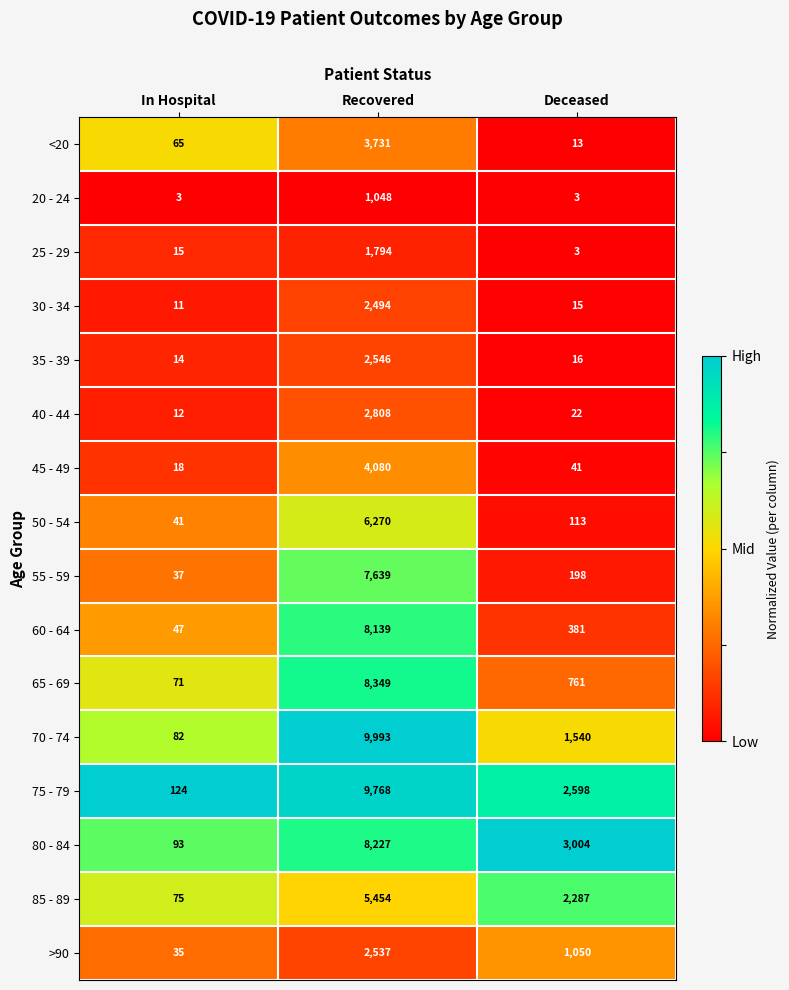

List the series in order of their peak value, highest first.

70 - 74, 75 - 79, 65 - 69, 80 - 84, 60 - 64, 55 - 59, 50 - 54, 85 - 89, 45 - 49, <20, 40 - 44, 35 - 39, >90, 30 - 34, 25 - 29, 20 - 24